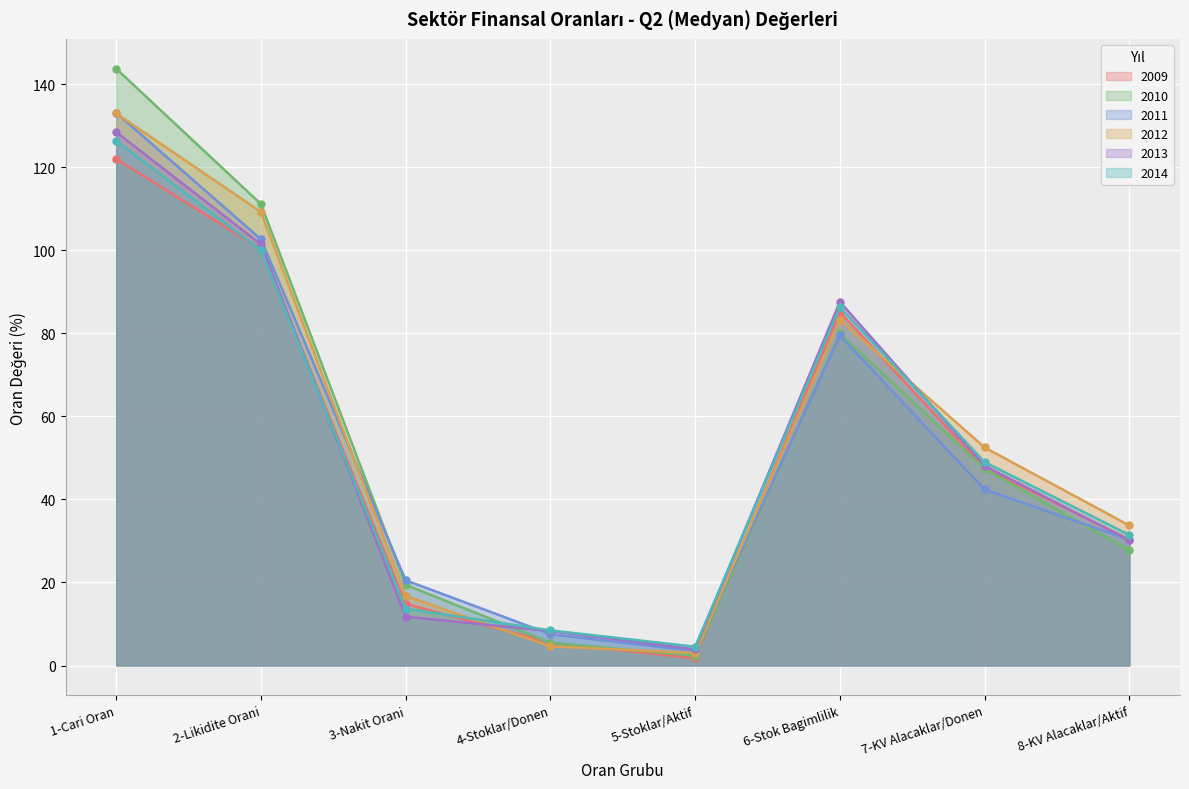

At how many categories does at least one series exceed 106?

2